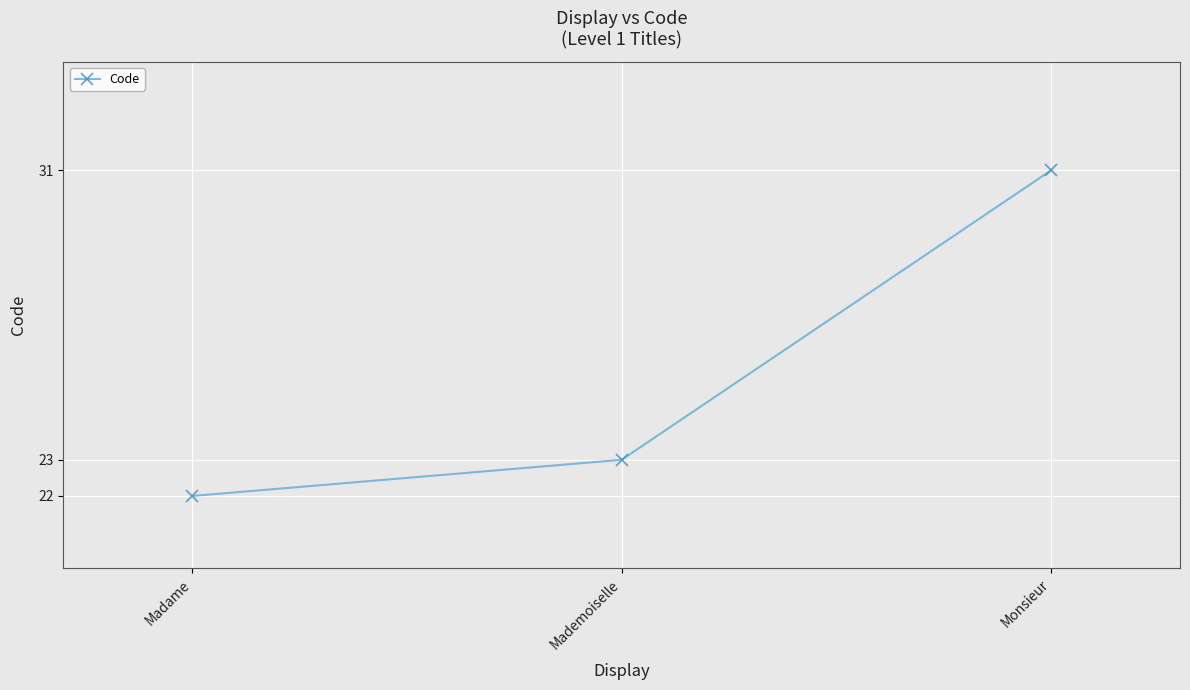

True or false: the data shows 37 at Madame.

False